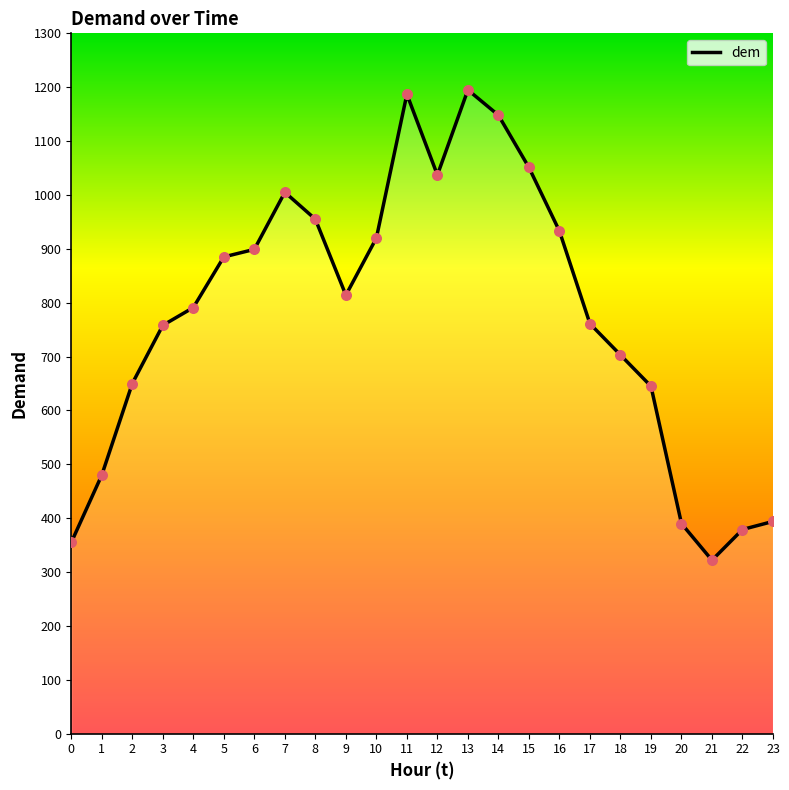

What is the change in value from 6 to 19?

-254